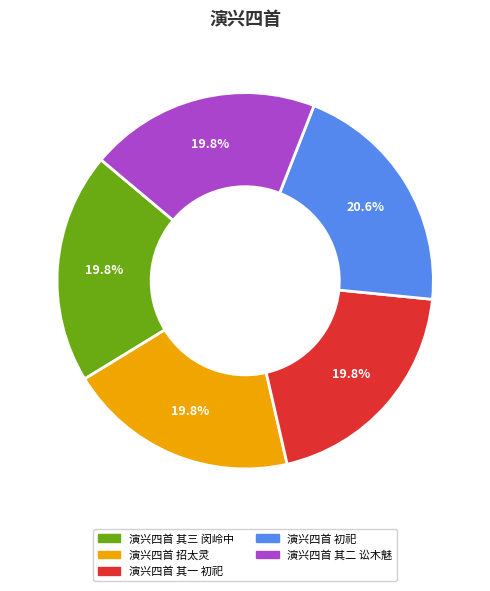

What percentage is NOT represented by 演兴四首 其二 讼木魅?

80.2%